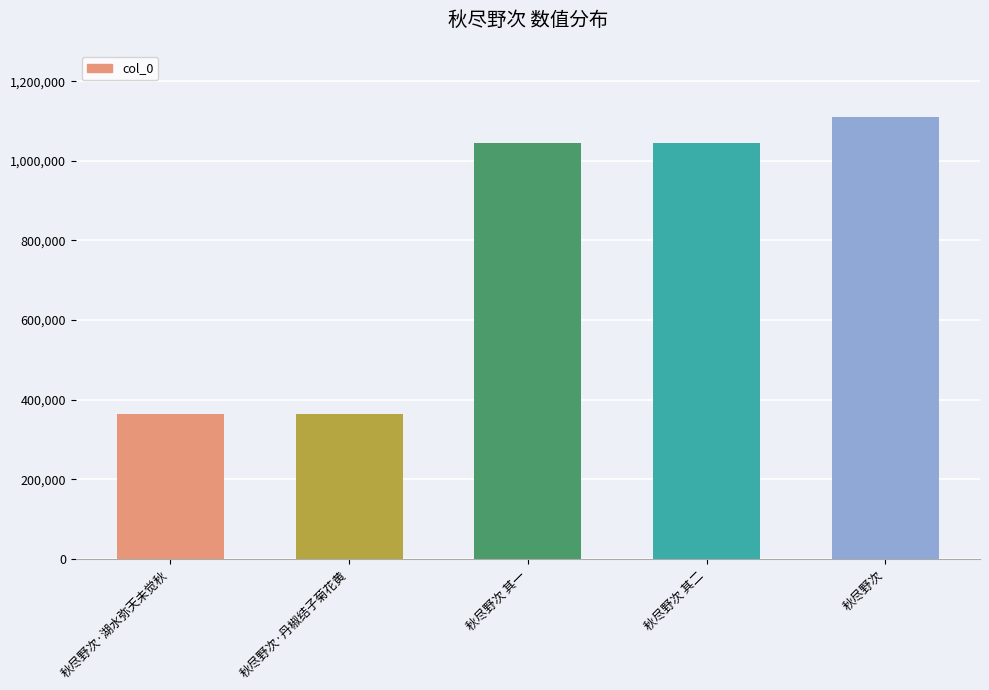

Is it true that the value at 秋尽野次 is 1109338?

True